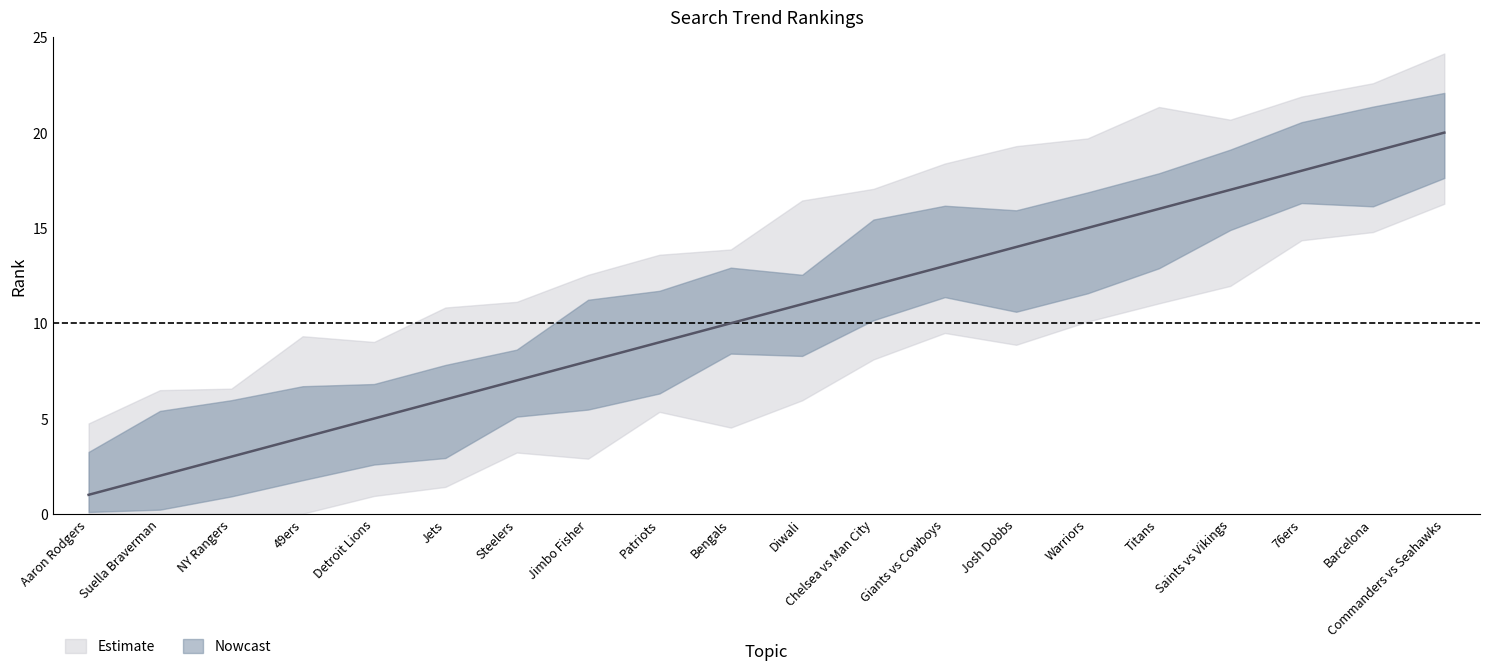

What is the change in value from 49ers to Titans?

+12